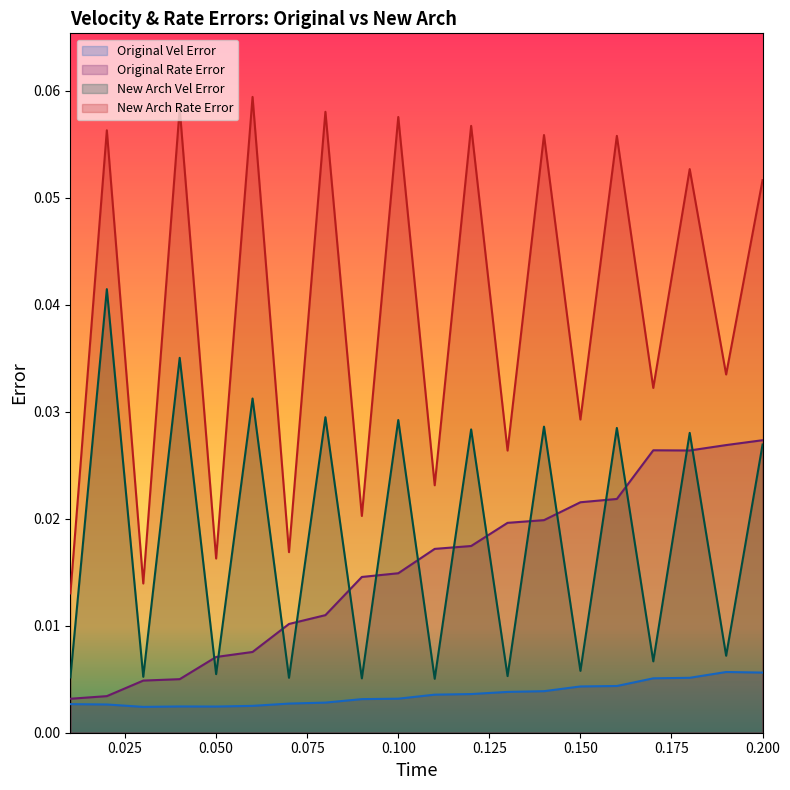

Count the number of data series in this chart.

4